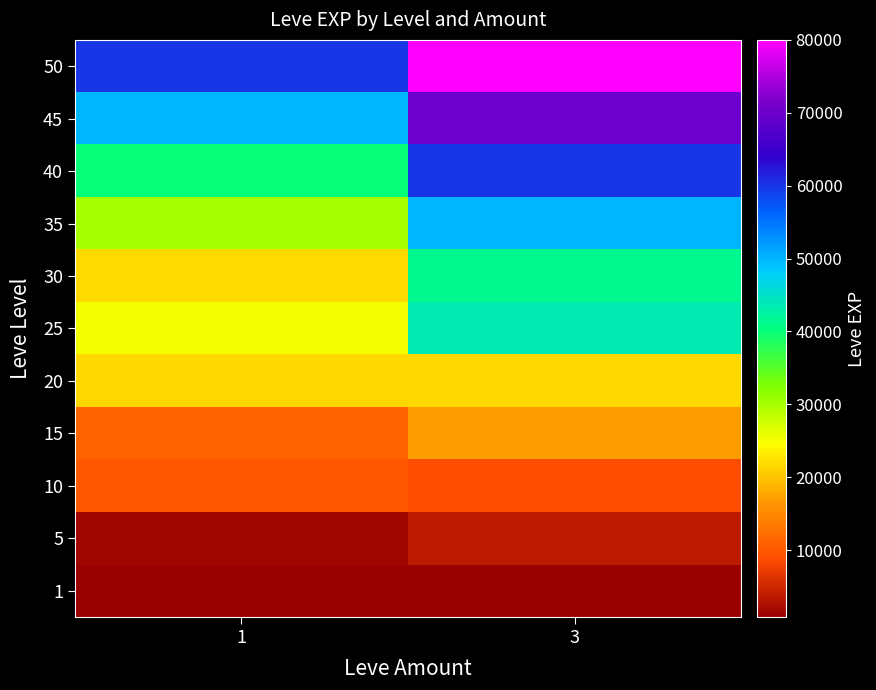

What is the difference between the highest and lowest values at 1?

59200